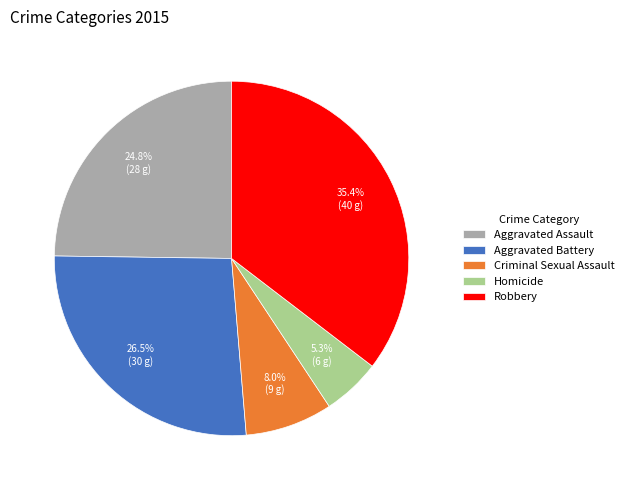

What is the largest slice in the pie chart?

Robbery